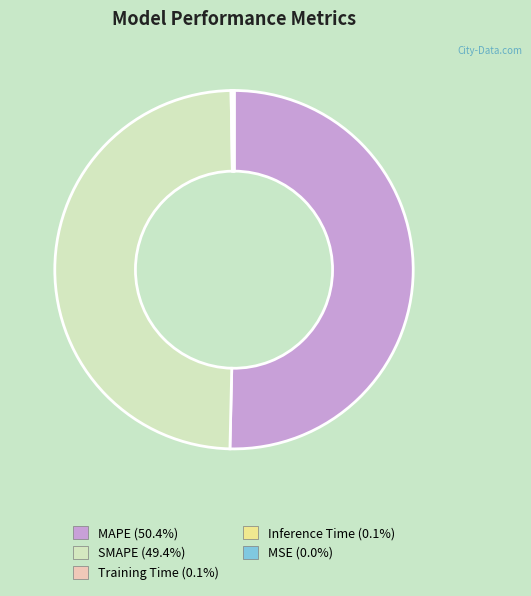

Which slice represents more than half of the pie?

MAPE